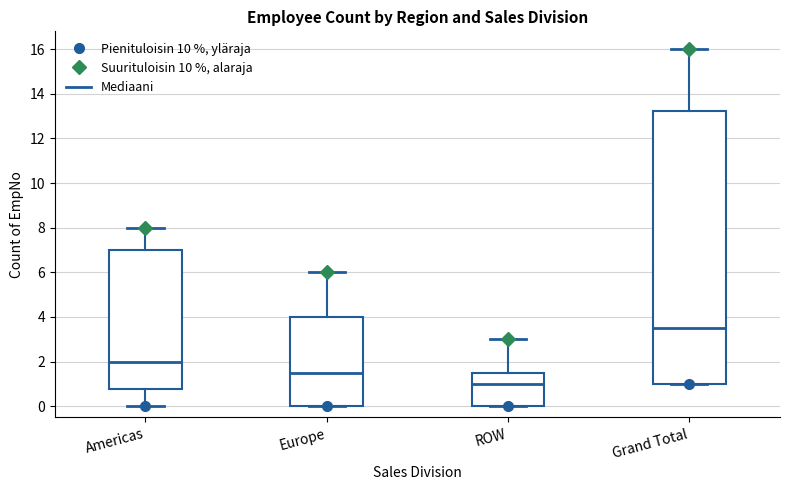

Reading left to right, read every box against the y-axis: the position of its median line, the range the box covers, and the ends of its whiskers. The values are not printed on the chart, so give them approximately, as read against the axis.

Americas: median 2.0, box 0.8 to 7.0, whiskers 0.0 to 8.0
Europe: median 1.6, box 0.0 to 4.0, whiskers 0.0 to 6.0
ROW: median 1.0, box 0.0 to 1.6, whiskers 0.0 to 3.0
Grand Total: median 3.6, box 1.0 to 13.2, whiskers 1.0 to 16.0